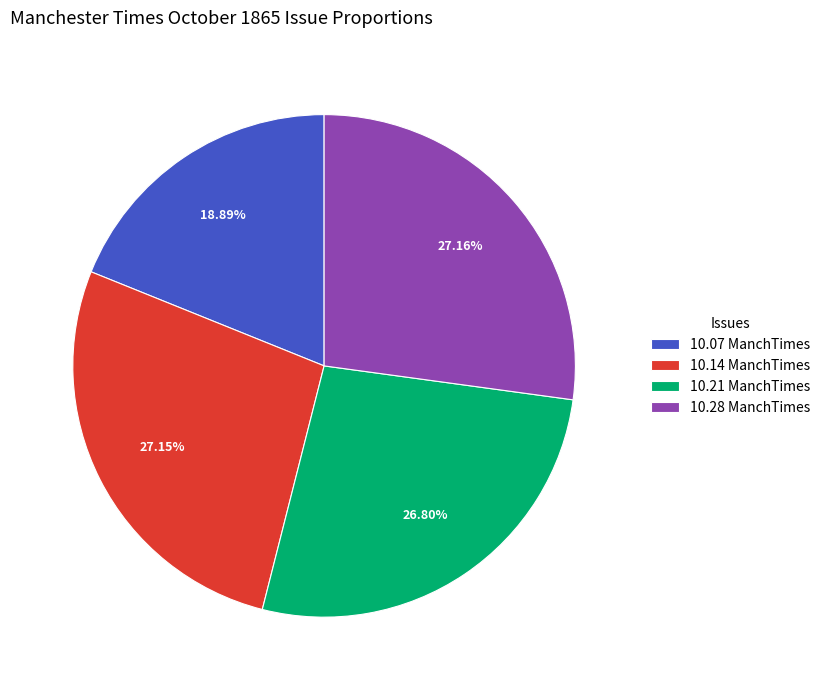

Combined, do 10.14 ManchTimes and 10.28 ManchTimes account for over 50%?

Yes